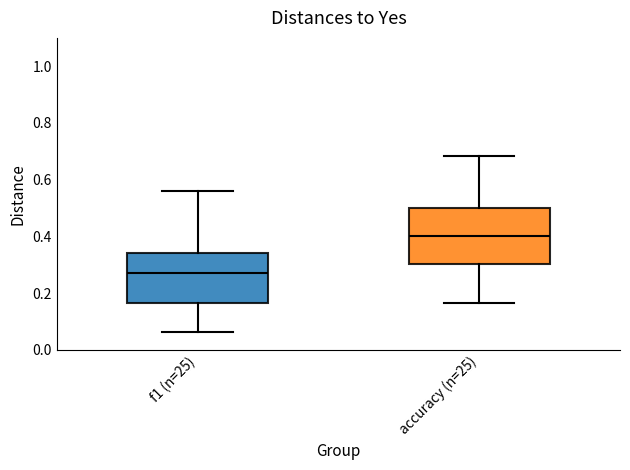

Which box has the lowest median line?

f1 (n=25)